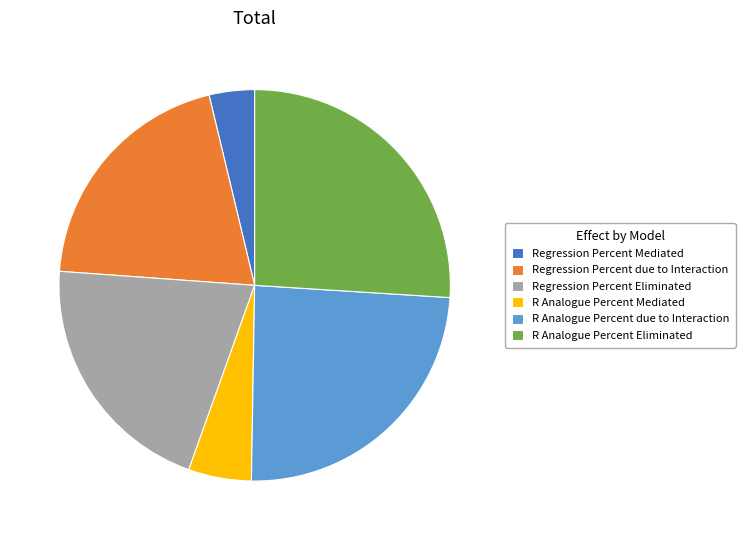

Rank the categories by value from lowest to highest.

Regression Percent Mediated, R Analogue Percent Mediated, Regression Percent due to Interaction, Regression Percent Eliminated, R Analogue Percent due to Interaction, R Analogue Percent Eliminated